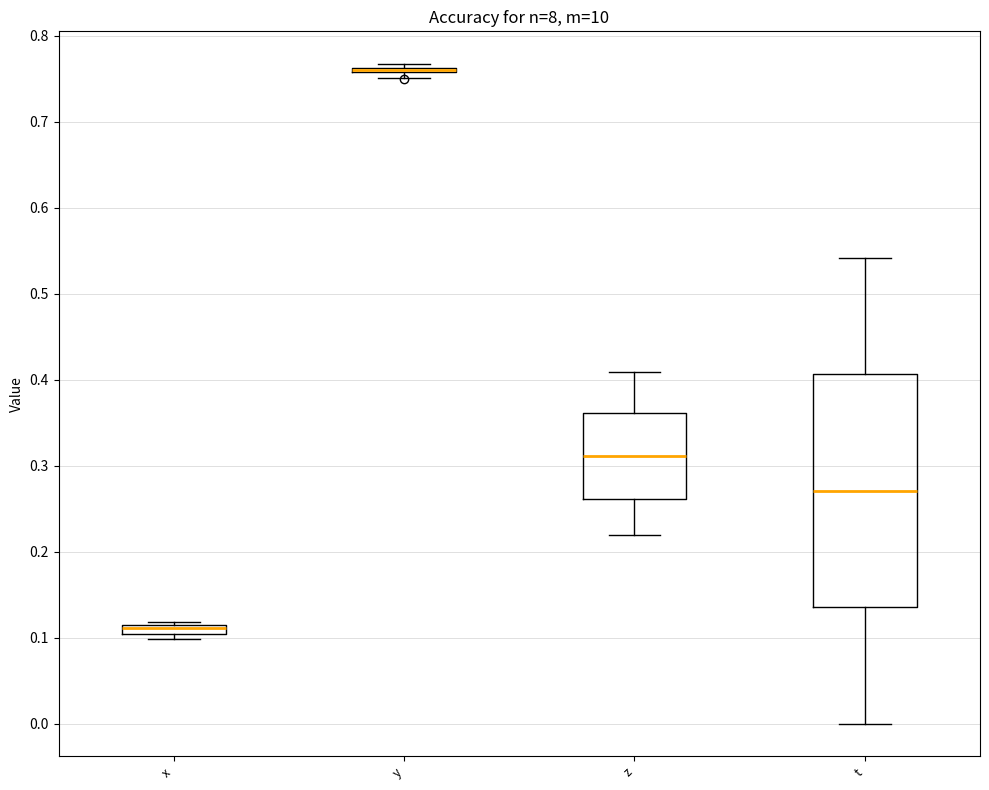

Where is the lower edge of the box for z on the y-axis? The values are not printed on the chart, so give them approximately, as read against the axis.

0.26